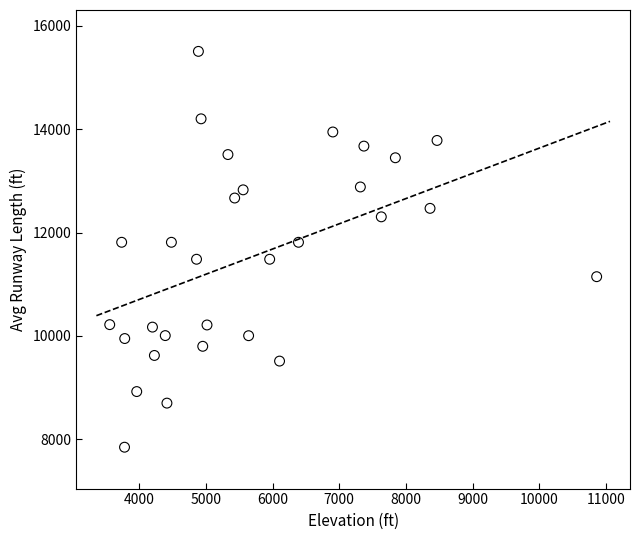

What is the range of Y values (max minus min)?

7653.0